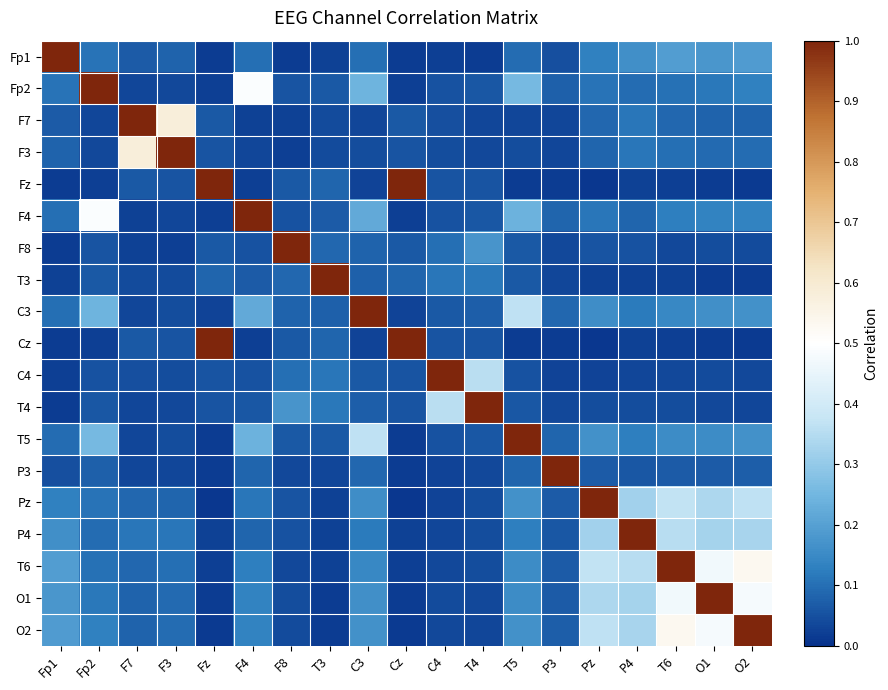

Reading left to right, what are all the values shown in this chart?

Fp1: Fp1=1.0	Fp2=0.1	F7=0.1	F3=0.1	Fz=0.0	F4=0.1	F8=0.0	T3=0.0	C3=0.1	Cz=0.0	C4=0.0	T4=0.0	T5=0.1	P3=0.0	Pz=0.1	P4=0.2	T6=0.2	O1=0.2	O2=0.2
Fp2: Fp1=0.1	Fp2=1.0	F7=0.0	F3=0.0	Fz=0.0	F4=0.5	F8=0.1	T3=0.1	C3=0.2	Cz=0.0	C4=0.1	T4=0.1	T5=0.3	P3=0.1	Pz=0.1	P4=0.1	T6=0.1	O1=0.1	O2=0.1
F7: Fp1=0.1	Fp2=0.0	F7=1.0	F3=0.6	Fz=0.1	F4=0.0	F8=0.0	T3=0.0	C3=0.0	Cz=0.1	C4=0.0	T4=0.0	T5=0.0	P3=0.0	Pz=0.1	P4=0.1	T6=0.1	O1=0.1	O2=0.1
F3: Fp1=0.1	Fp2=0.0	F7=0.6	F3=1.0	Fz=0.1	F4=0.0	F8=0.0	T3=0.0	C3=0.0	Cz=0.1	C4=0.0	T4=0.0	T5=0.0	P3=0.0	Pz=0.1	P4=0.1	T6=0.1	O1=0.1	O2=0.1
Fz: Fp1=0.0	Fp2=0.0	F7=0.1	F3=0.1	Fz=1.0	F4=0.0	F8=0.1	T3=0.1	C3=0.0	Cz=1.0	C4=0.1	T4=0.1	T5=0.0	P3=0.0	Pz=0.0	P4=0.0	T6=0.0	O1=0.0	O2=0.0
F4: Fp1=0.1	Fp2=0.5	F7=0.0	F3=0.0	Fz=0.0	F4=1.0	F8=0.1	T3=0.1	C3=0.2	Cz=0.0	C4=0.1	T4=0.1	T5=0.2	P3=0.1	Pz=0.1	P4=0.1	T6=0.1	O1=0.1	O2=0.1
F8: Fp1=0.0	Fp2=0.1	F7=0.0	F3=0.0	Fz=0.1	F4=0.1	F8=1.0	T3=0.1	C3=0.1	Cz=0.1	C4=0.1	T4=0.2	T5=0.1	P3=0.0	Pz=0.1	P4=0.1	T6=0.0	O1=0.0	O2=0.0
T3: Fp1=0.0	Fp2=0.1	F7=0.0	F3=0.0	Fz=0.1	F4=0.1	F8=0.1	T3=1.0	C3=0.1	Cz=0.1	C4=0.1	T4=0.1	T5=0.1	P3=0.0	Pz=0.0	P4=0.0	T6=0.0	O1=0.0	O2=0.0
C3: Fp1=0.1	Fp2=0.2	F7=0.0	F3=0.0	Fz=0.0	F4=0.2	F8=0.1	T3=0.1	C3=1.0	Cz=0.0	C4=0.1	T4=0.1	T5=0.4	P3=0.1	Pz=0.2	P4=0.1	T6=0.1	O1=0.2	O2=0.2
Cz: Fp1=0.0	Fp2=0.0	F7=0.1	F3=0.1	Fz=1.0	F4=0.0	F8=0.1	T3=0.1	C3=0.0	Cz=1.0	C4=0.1	T4=0.1	T5=0.0	P3=0.0	Pz=0.0	P4=0.0	T6=0.0	O1=0.0	O2=0.0
C4: Fp1=0.0	Fp2=0.1	F7=0.0	F3=0.0	Fz=0.1	F4=0.1	F8=0.1	T3=0.1	C3=0.1	Cz=0.1	C4=1.0	T4=0.4	T5=0.1	P3=0.0	Pz=0.0	P4=0.0	T6=0.0	O1=0.0	O2=0.0
T4: Fp1=0.0	Fp2=0.1	F7=0.0	F3=0.0	Fz=0.1	F4=0.1	F8=0.2	T3=0.1	C3=0.1	Cz=0.1	C4=0.4	T4=1.0	T5=0.1	P3=0.0	Pz=0.0	P4=0.0	T6=0.0	O1=0.0	O2=0.0
T5: Fp1=0.1	Fp2=0.3	F7=0.0	F3=0.0	Fz=0.0	F4=0.2	F8=0.1	T3=0.1	C3=0.4	Cz=0.0	C4=0.1	T4=0.1	T5=1.0	P3=0.1	Pz=0.2	P4=0.1	T6=0.2	O1=0.2	O2=0.2
P3: Fp1=0.0	Fp2=0.1	F7=0.0	F3=0.0	Fz=0.0	F4=0.1	F8=0.0	T3=0.0	C3=0.1	Cz=0.0	C4=0.0	T4=0.0	T5=0.1	P3=1.0	Pz=0.1	P4=0.1	T6=0.1	O1=0.1	O2=0.1
Pz: Fp1=0.1	Fp2=0.1	F7=0.1	F3=0.1	Fz=0.0	F4=0.1	F8=0.1	T3=0.0	C3=0.2	Cz=0.0	C4=0.0	T4=0.0	T5=0.2	P3=0.1	Pz=1.0	P4=0.3	T6=0.4	O1=0.3	O2=0.4
P4: Fp1=0.2	Fp2=0.1	F7=0.1	F3=0.1	Fz=0.0	F4=0.1	F8=0.1	T3=0.0	C3=0.1	Cz=0.0	C4=0.0	T4=0.0	T5=0.1	P3=0.1	Pz=0.3	P4=1.0	T6=0.4	O1=0.3	O2=0.3
T6: Fp1=0.2	Fp2=0.1	F7=0.1	F3=0.1	Fz=0.0	F4=0.1	F8=0.0	T3=0.0	C3=0.1	Cz=0.0	C4=0.0	T4=0.0	T5=0.2	P3=0.1	Pz=0.4	P4=0.4	T6=1.0	O1=0.5	O2=0.5
O1: Fp1=0.2	Fp2=0.1	F7=0.1	F3=0.1	Fz=0.0	F4=0.1	F8=0.0	T3=0.0	C3=0.2	Cz=0.0	C4=0.0	T4=0.0	T5=0.2	P3=0.1	Pz=0.3	P4=0.3	T6=0.5	O1=1.0	O2=0.5
O2: Fp1=0.2	Fp2=0.1	F7=0.1	F3=0.1	Fz=0.0	F4=0.1	F8=0.0	T3=0.0	C3=0.2	Cz=0.0	C4=0.0	T4=0.0	T5=0.2	P3=0.1	Pz=0.4	P4=0.3	T6=0.5	O1=0.5	O2=1.0